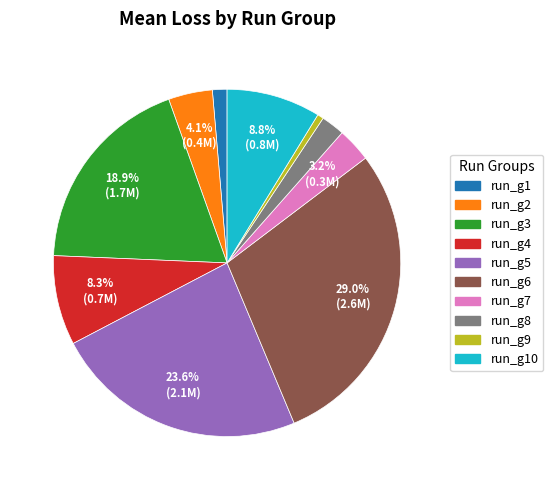

How many slices are in this pie chart?

10